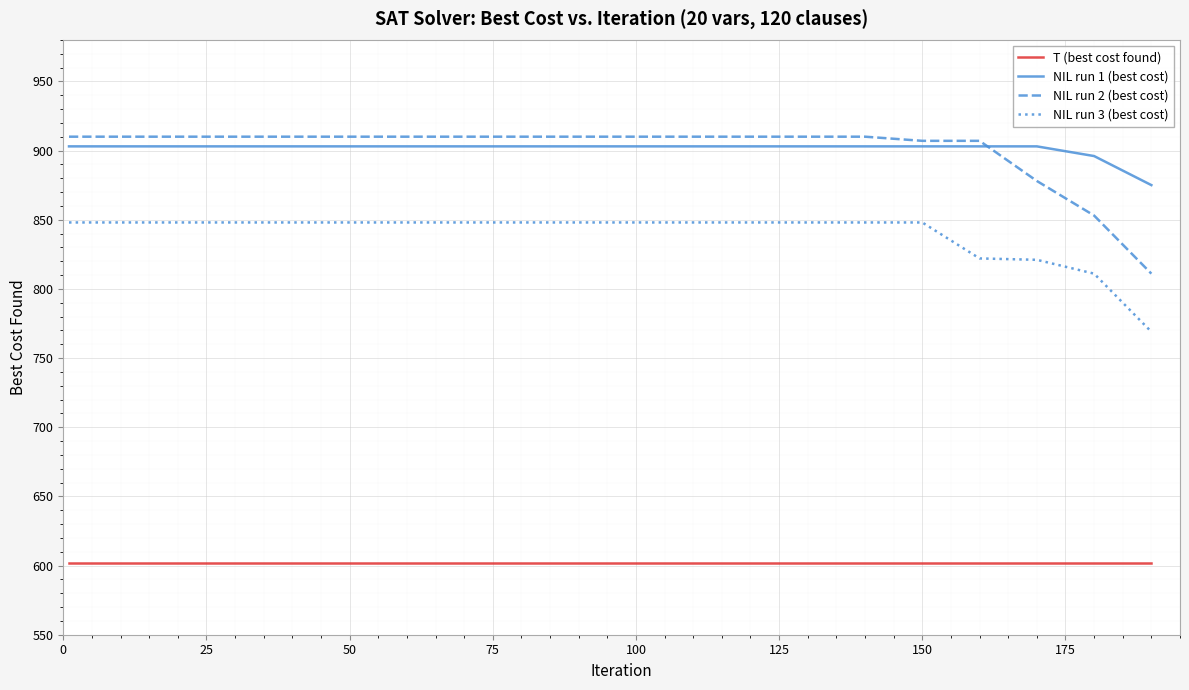

How many lines are shown in the chart?

4